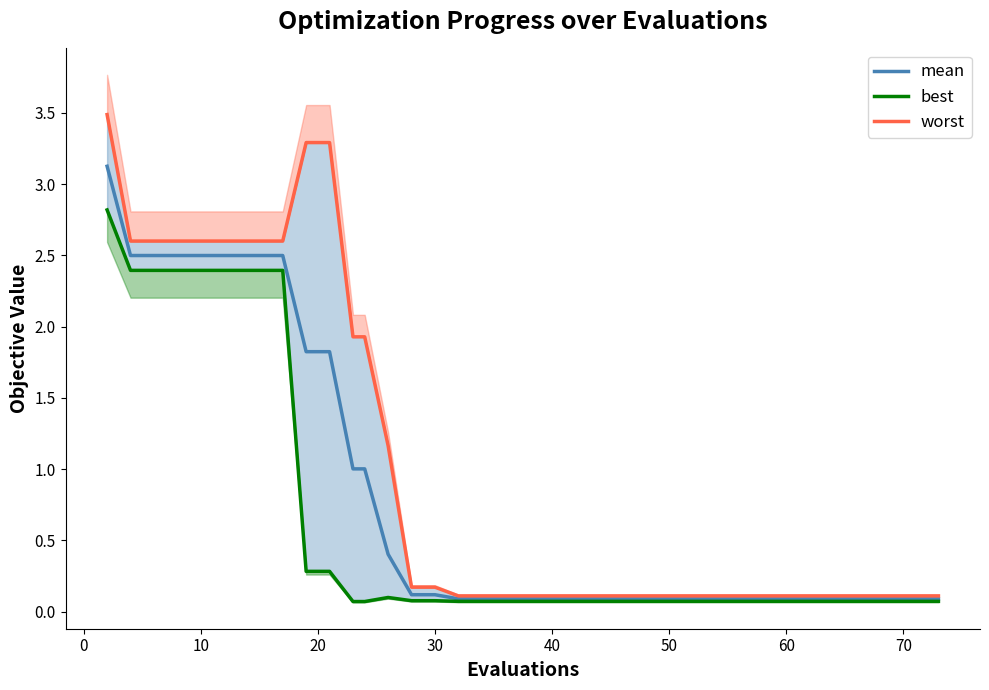

What are all the series names shown in the legend?

mean, best, worst